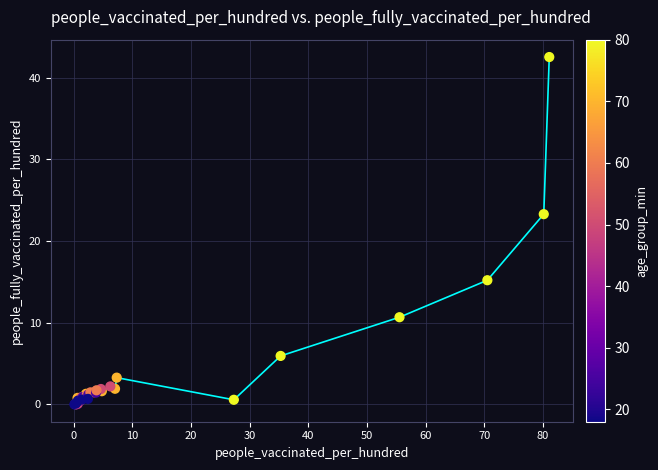

What Y value in the scatter plot is closest to 21?

23.3